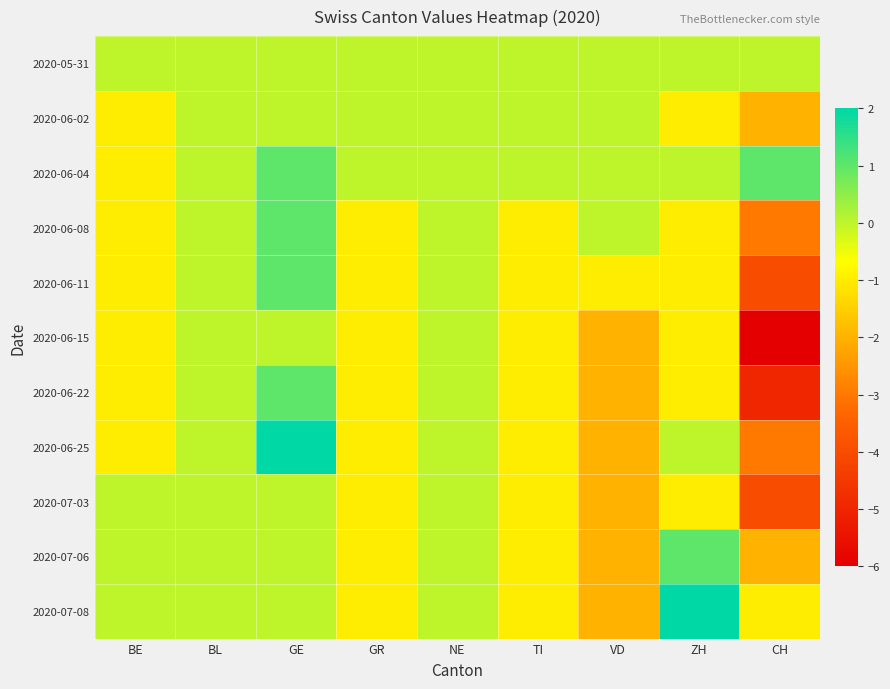

Reading left to right, transcribe all the data shown in this chart.

2020-05-31: BE=0	BL=0	GE=0	GR=0	NE=0	TI=0	VD=0	ZH=0	CH=0
2020-06-02: BE=-1	BL=0	GE=0	GR=0	NE=0	TI=0	VD=0	ZH=-1	CH=-2
2020-06-04: BE=-1	BL=0	GE=1	GR=0	NE=0	TI=0	VD=0	ZH=0	CH=1
2020-06-08: BE=-1	BL=0	GE=1	GR=-1	NE=0	TI=-1	VD=0	ZH=-1	CH=-3
2020-06-11: BE=-1	BL=0	GE=1	GR=-1	NE=0	TI=-1	VD=-1	ZH=-1	CH=-4
2020-06-15: BE=-1	BL=0	GE=0	GR=-1	NE=0	TI=-1	VD=-2	ZH=-1	CH=-6
2020-06-22: BE=-1	BL=0	GE=1	GR=-1	NE=0	TI=-1	VD=-2	ZH=-1	CH=-5
2020-06-25: BE=-1	BL=0	GE=2	GR=-1	NE=0	TI=-1	VD=-2	ZH=0	CH=-3
2020-07-03: BE=0	BL=0	GE=0	GR=-1	NE=0	TI=-1	VD=-2	ZH=-1	CH=-4
2020-07-06: BE=0	BL=0	GE=0	GR=-1	NE=0	TI=-1	VD=-2	ZH=1	CH=-2
2020-07-08: BE=0	BL=0	GE=0	GR=-1	NE=0	TI=-1	VD=-2	ZH=2	CH=-1